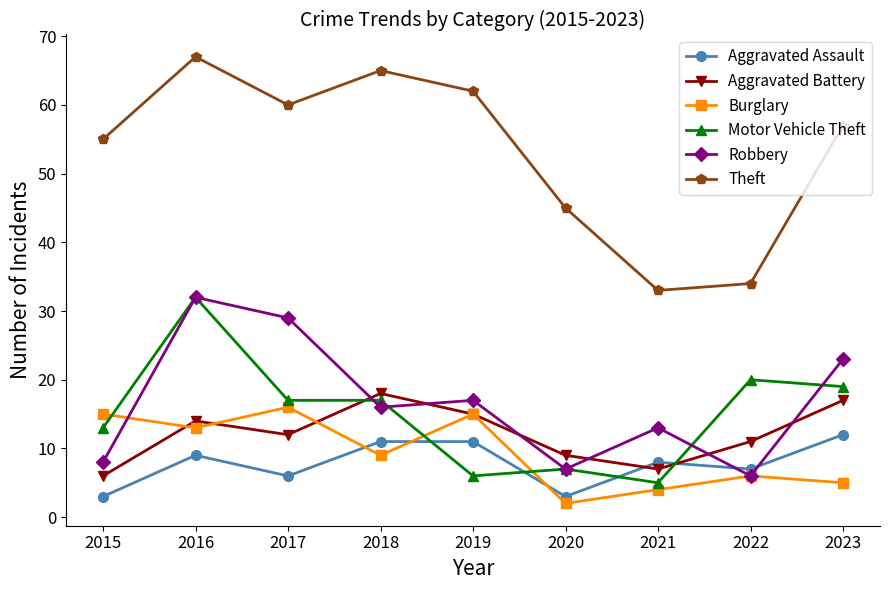

Which series has the widest spread of values?

Theft